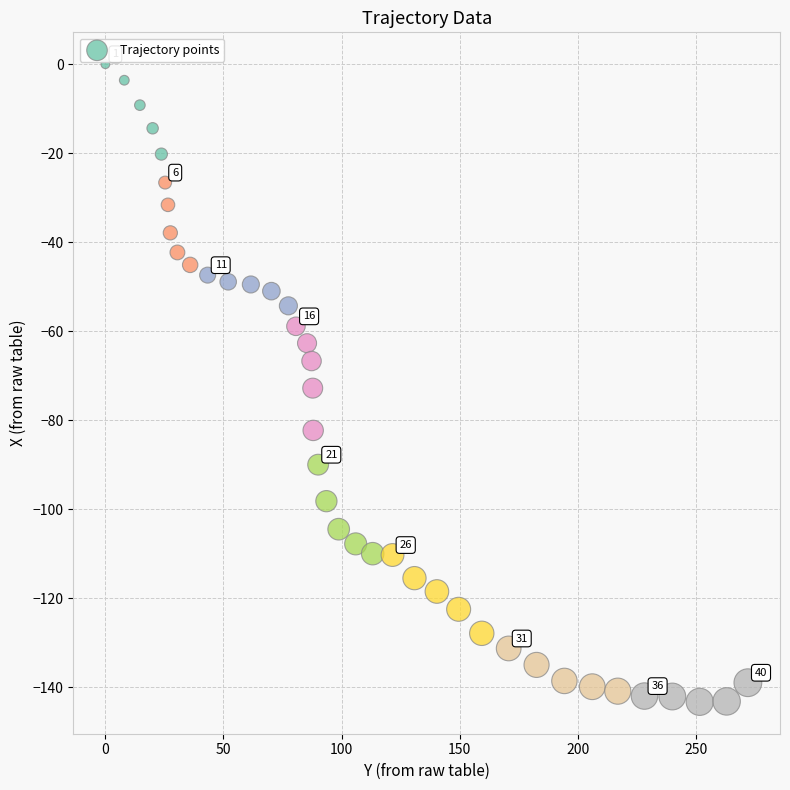

What Y value in the scatter plot is closest to -71?

-72.8